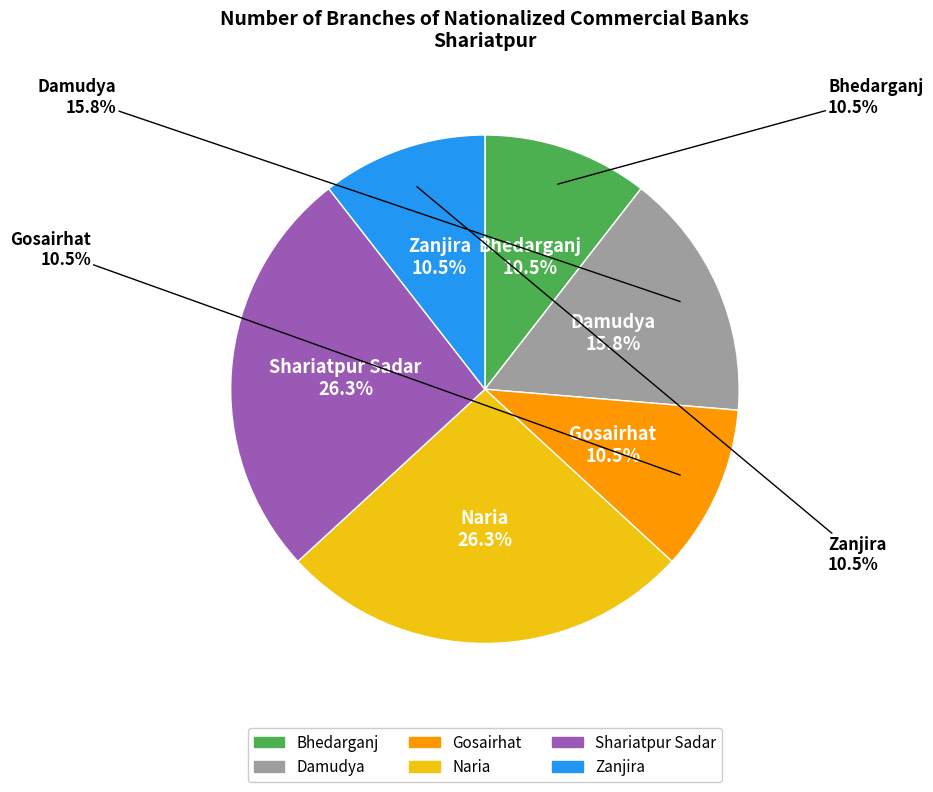

Is it true that Gosairhat is 11% of the pie?

True